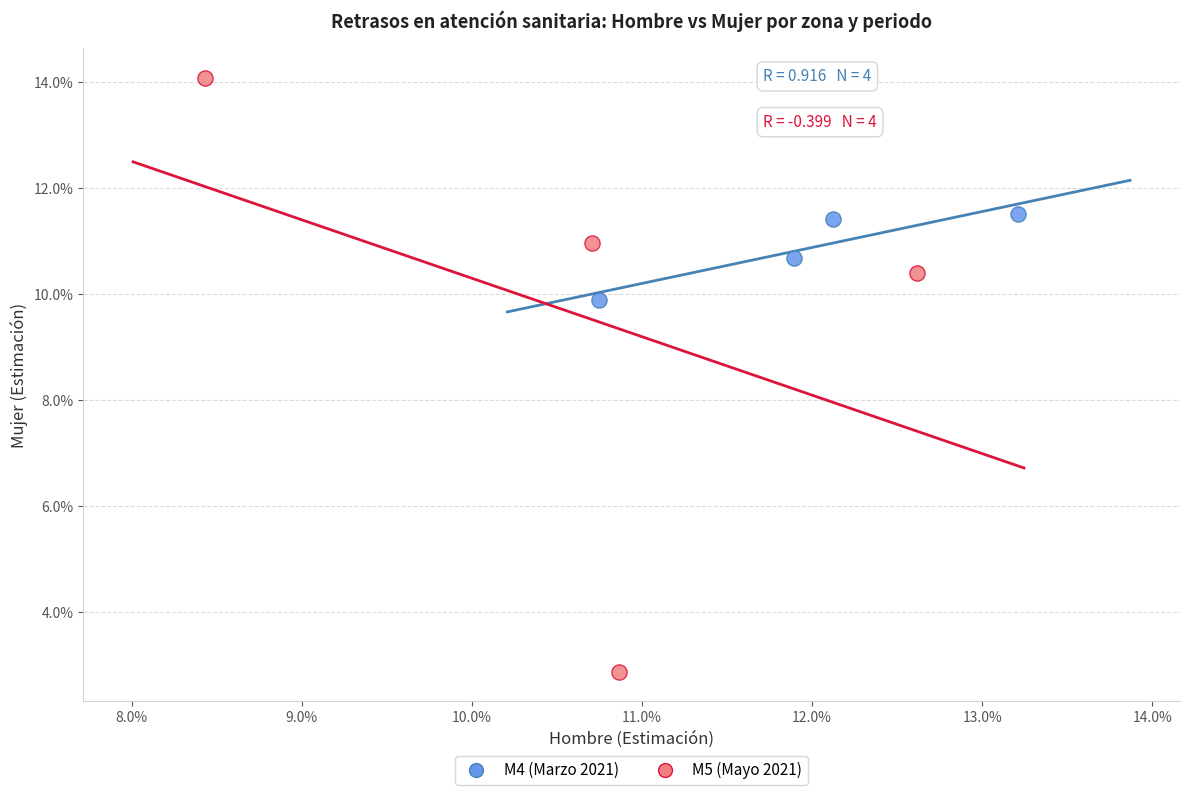

Which series contains the highest Y value?

M5 (Mayo 2021)